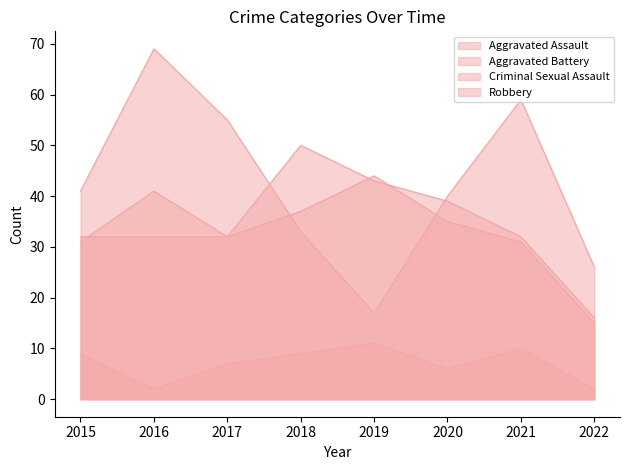

What is the difference between the maximum and minimum values in the Aggravated Battery series?

29